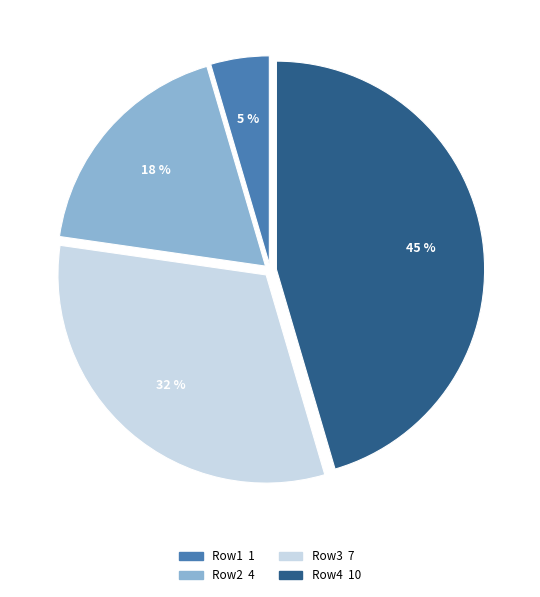

What is the largest slice in the pie chart?

Row4